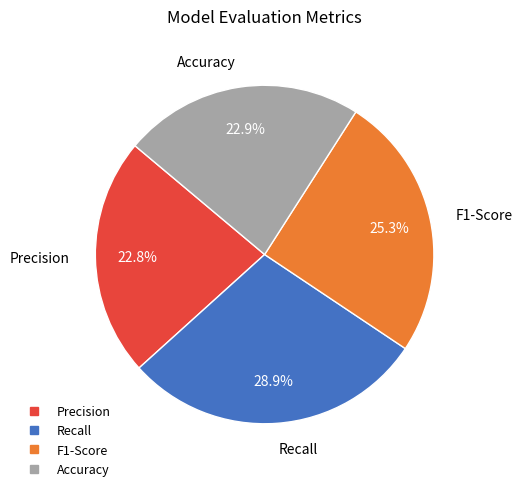

What is the largest slice in the pie chart?

Recall